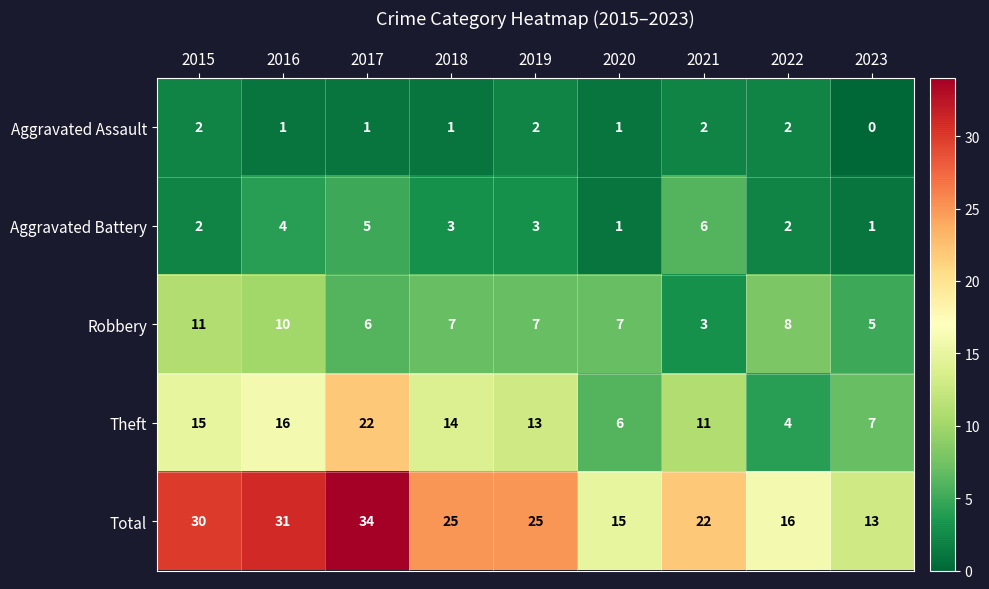

At which category does the chart reach its peak across all series?

2017